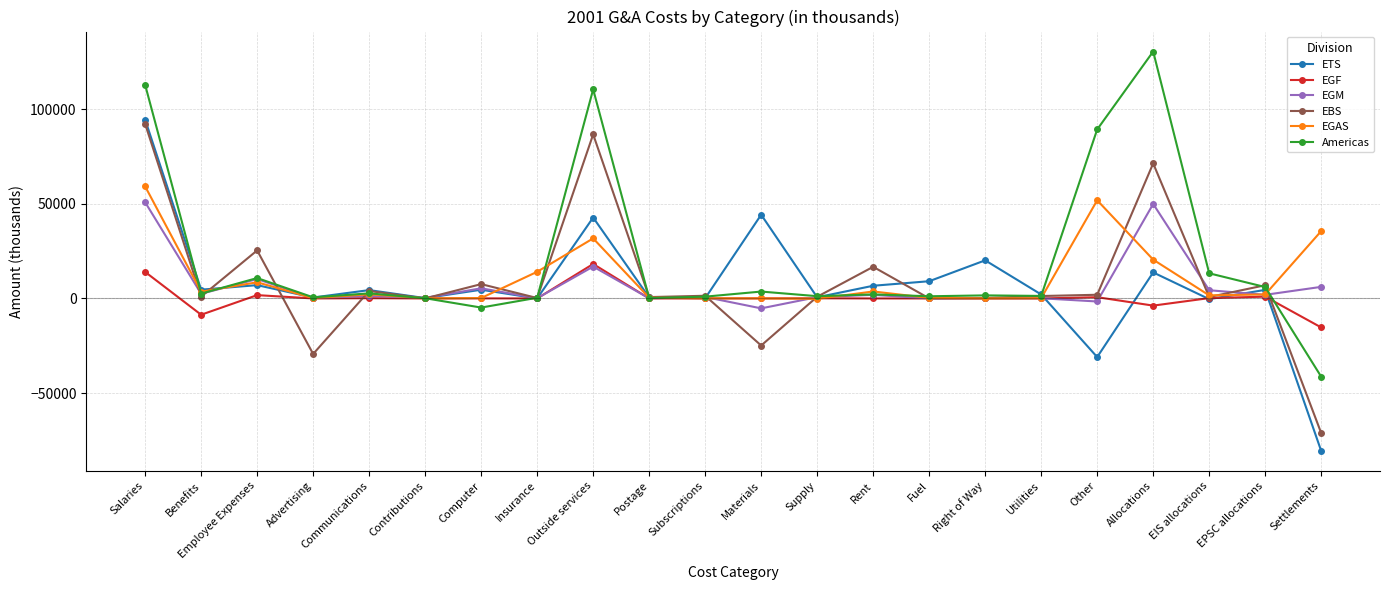

Is it true that Americas equals 6028 at EPSC allocations?

True